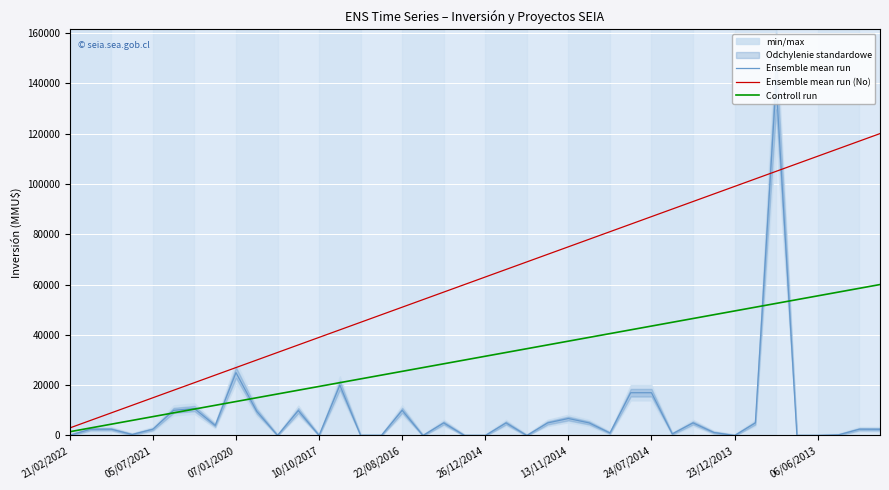

Which category has the highest value in the Ensemble mean run series?

34